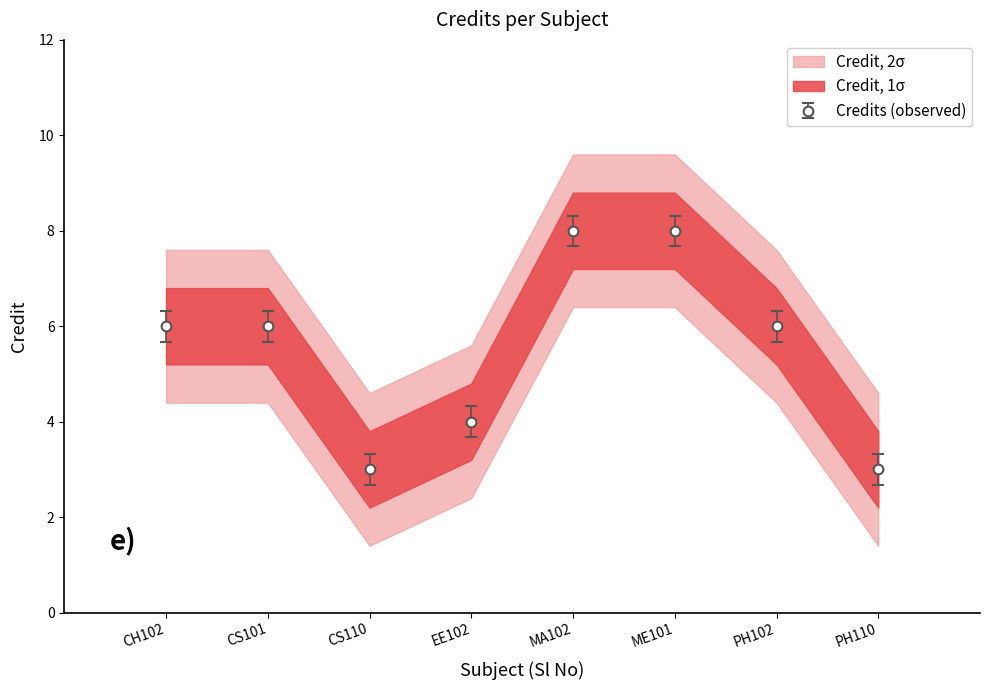

List the labels in order of value, largest first.

MA102, ME101, CH102, CS101, PH102, EE102, CS110, PH110